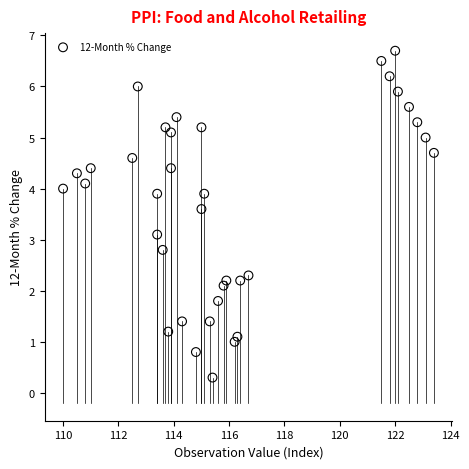

What is the range of X values (max minus min)?

13.4